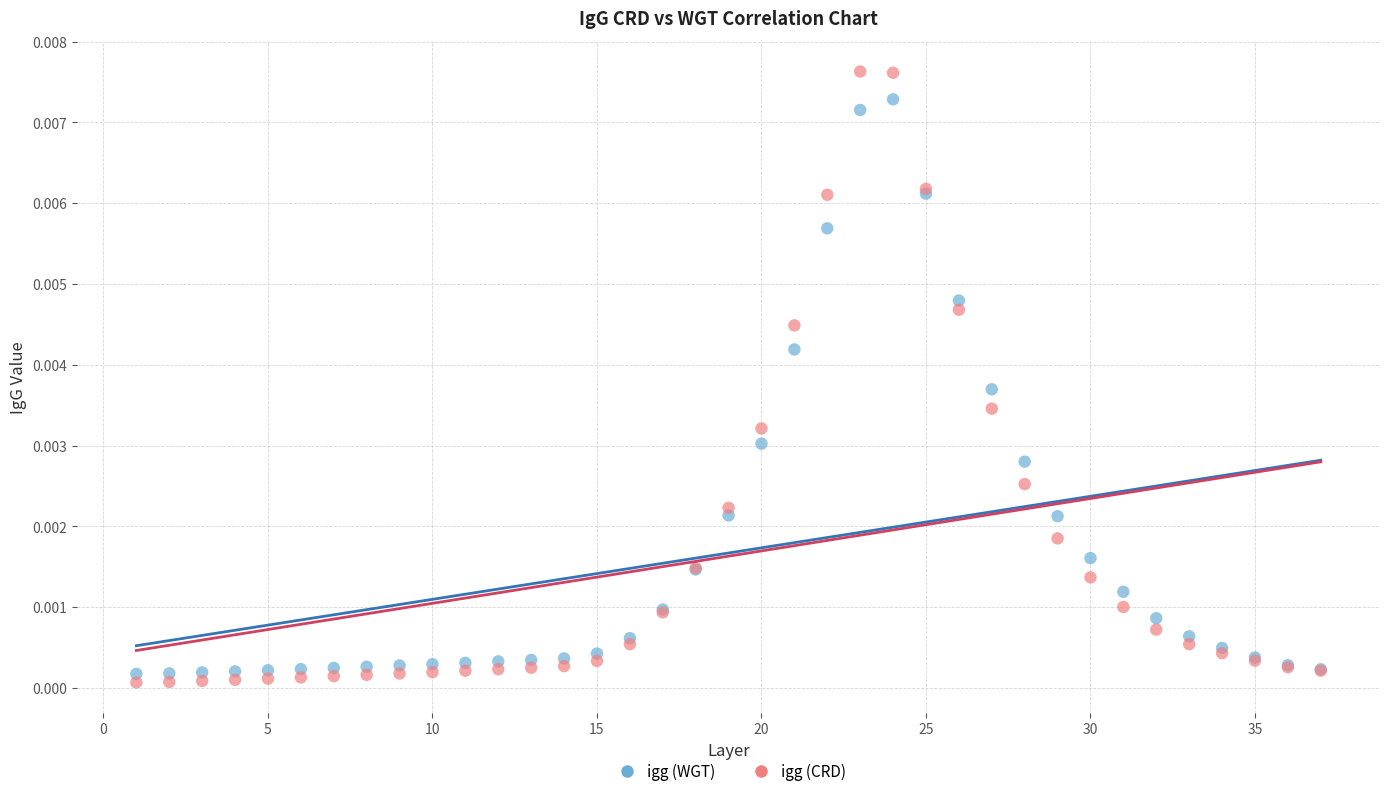

Which series has the largest Y range (max minus min)?

igg (CRD)